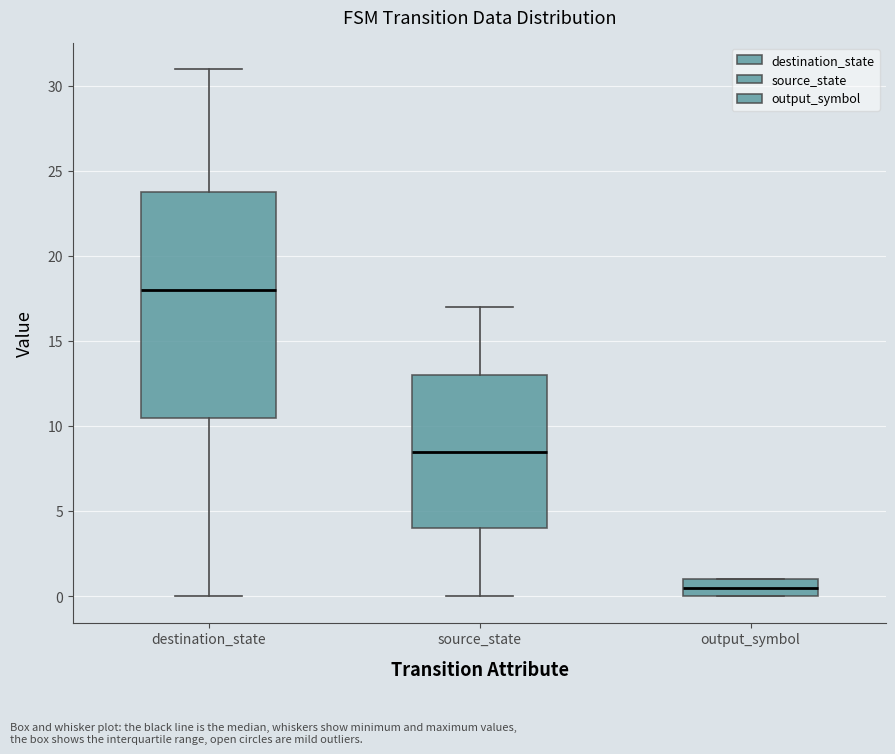

Which box has the lowest median line?

output_symbol